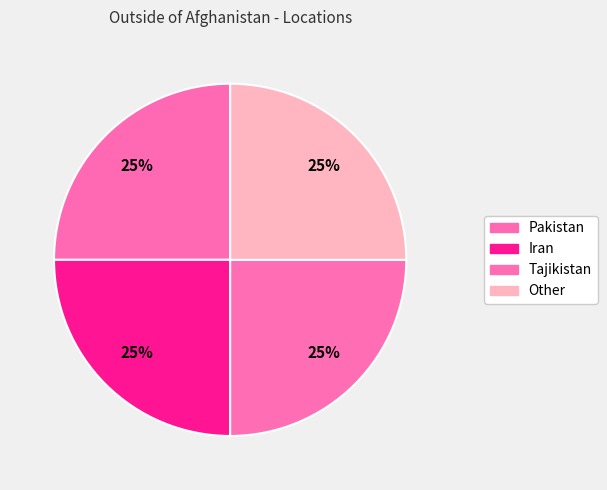

Rank the categories by value from lowest to highest.

Pakistan, Iran, Tajikistan, Other